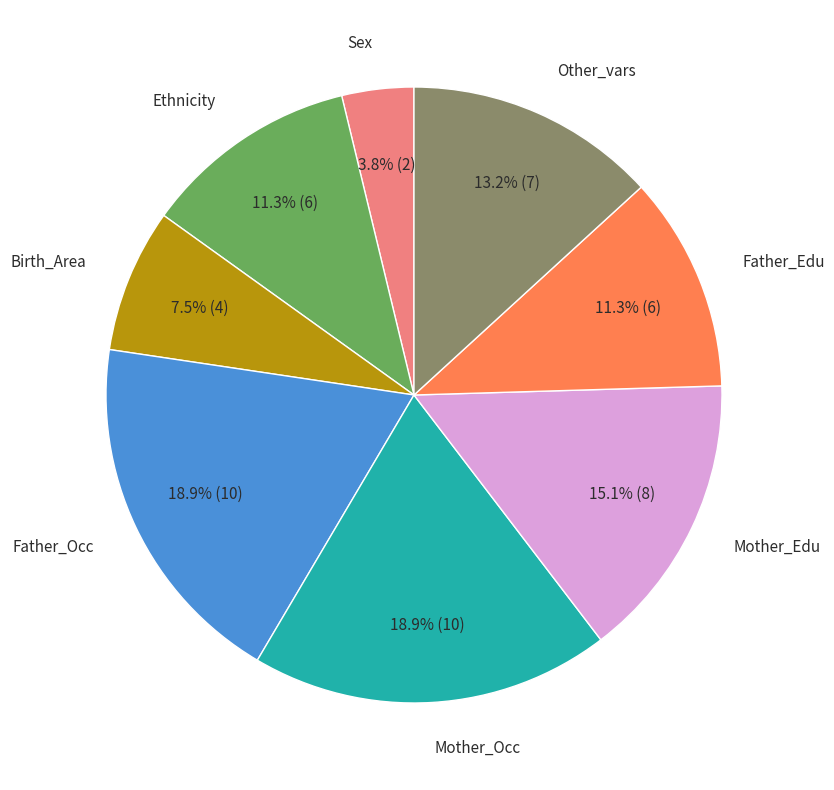

Is there any slice that represents more than half of the pie?

No